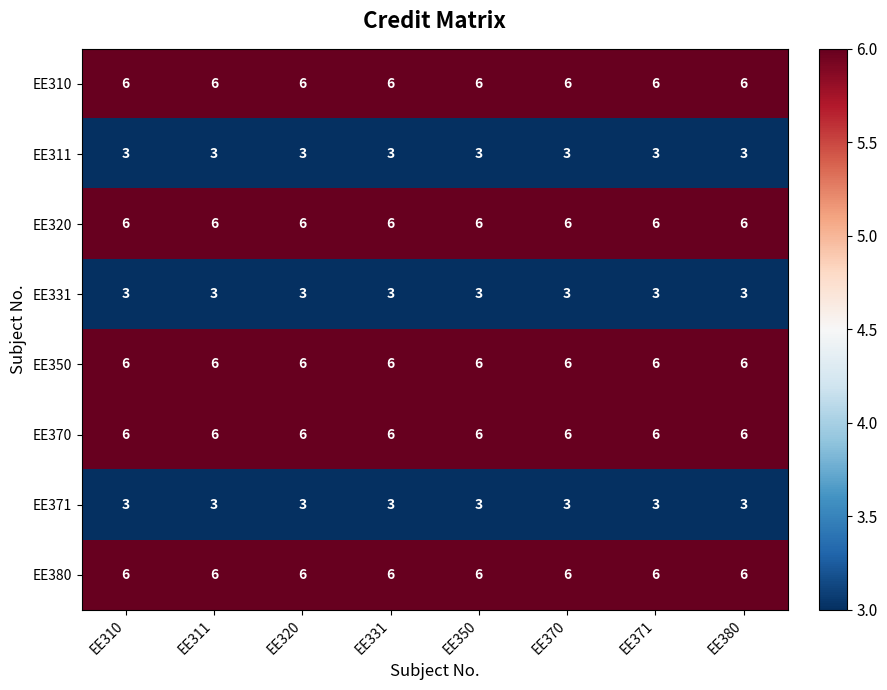

The value of EE371 at EE380 is 3. True or false?

True